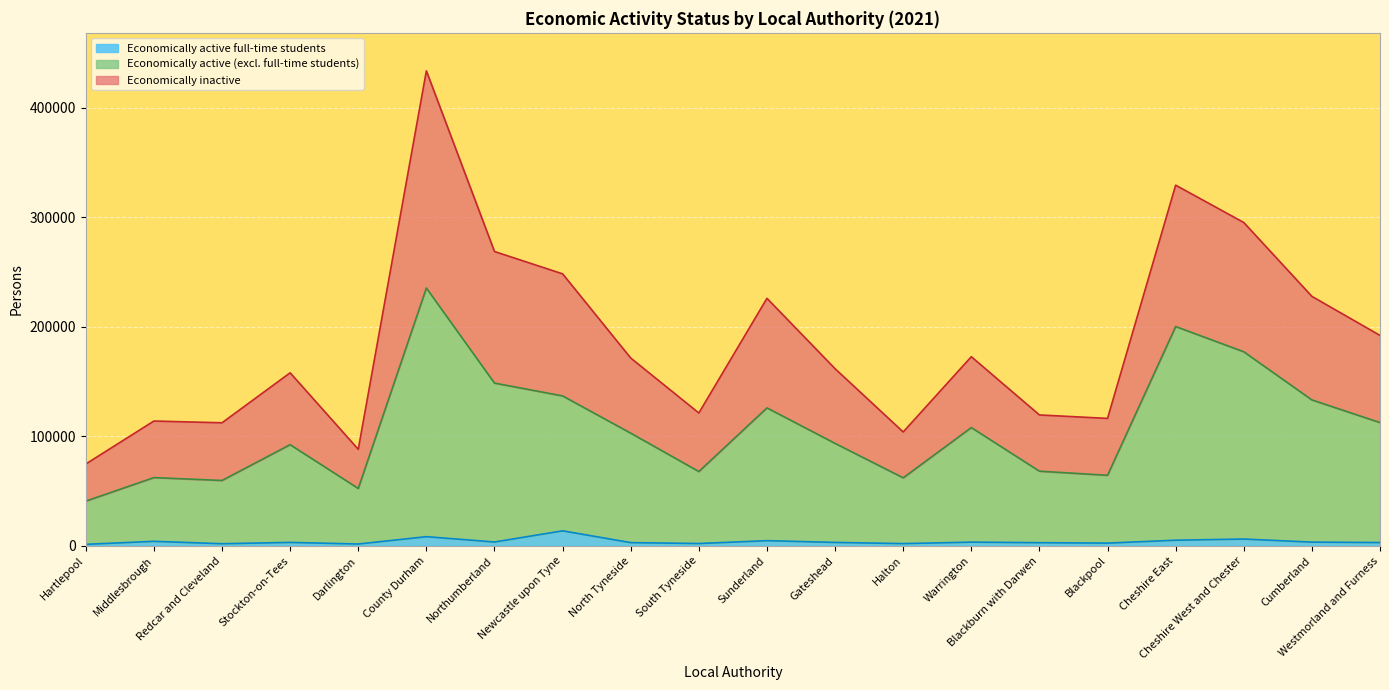

What is the highest value of the Economically active full-time students series?

13599